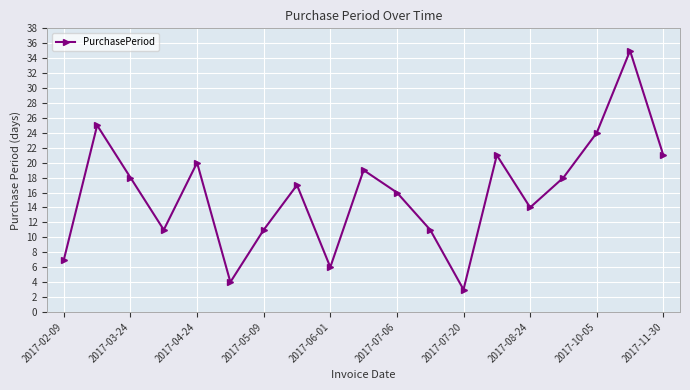

What is the sum of all values?

301